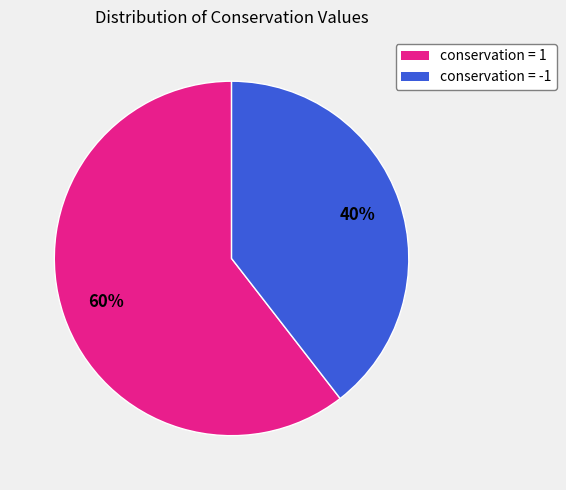

What is the smallest slice in the pie chart?

conservation = -1